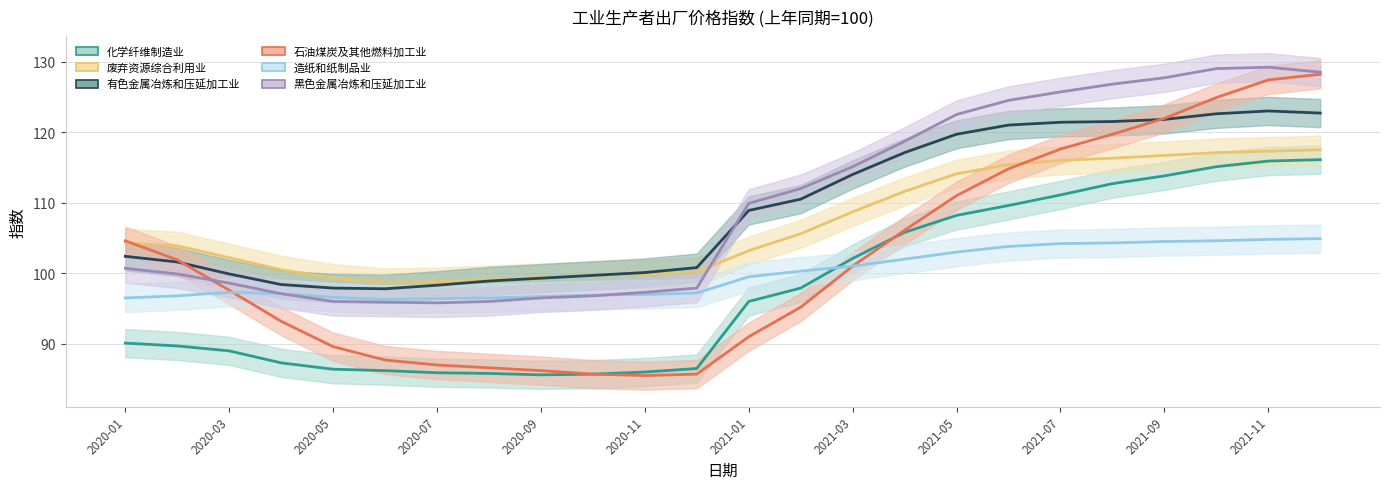

Which series has the largest range (max minus min)?

石油煤炭及其他燃料加工业